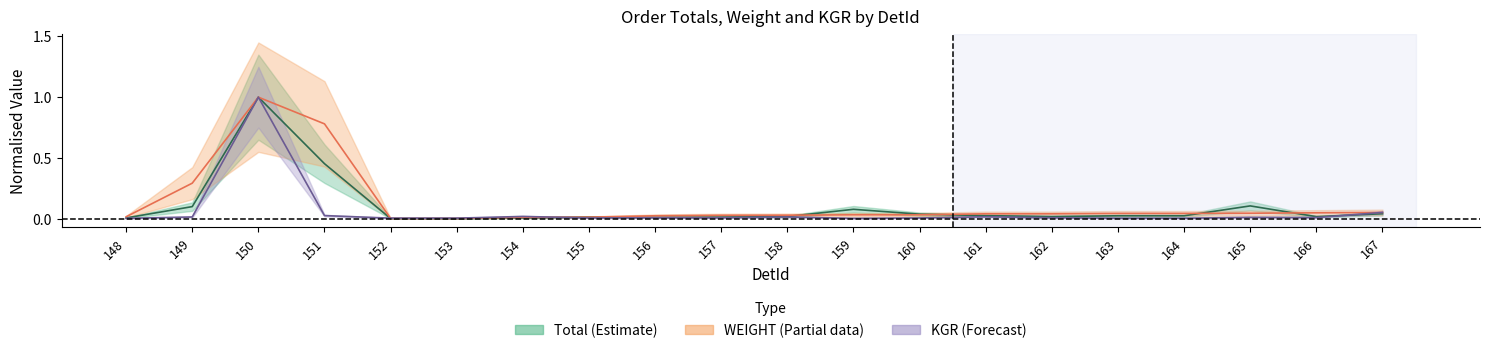

How many data points does each series have?

20